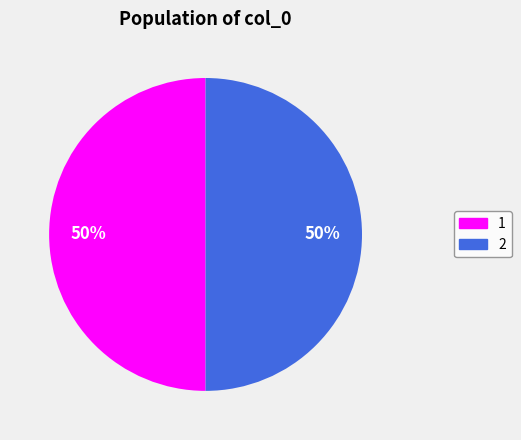

To the nearest percent, what is the average slice percentage?

50%